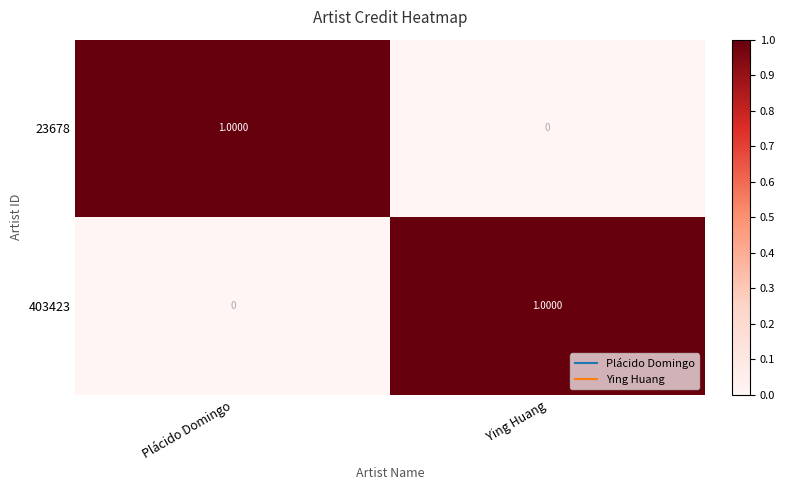

What is the greatest value displayed?

1